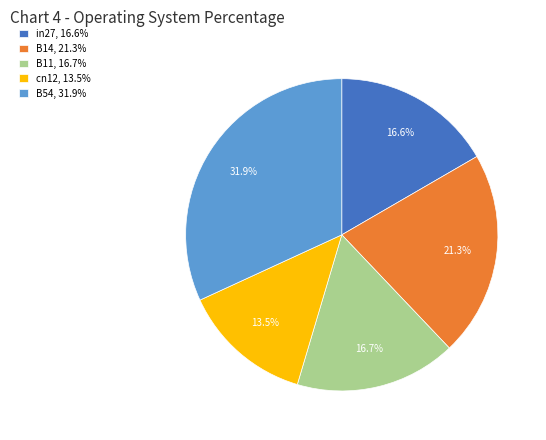

Between cn12 and B11, which is larger?

B11